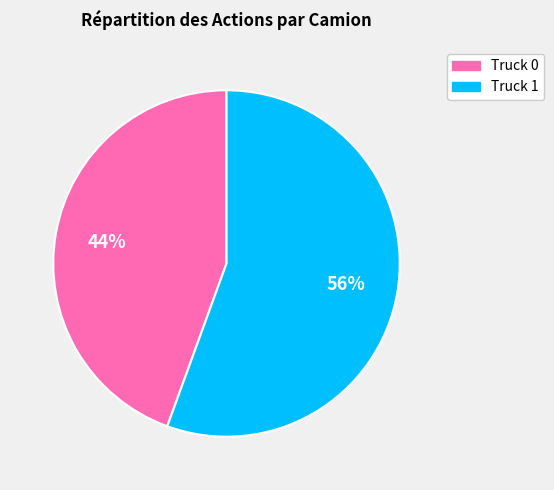

To the nearest percent, what is the average slice percentage?

50%